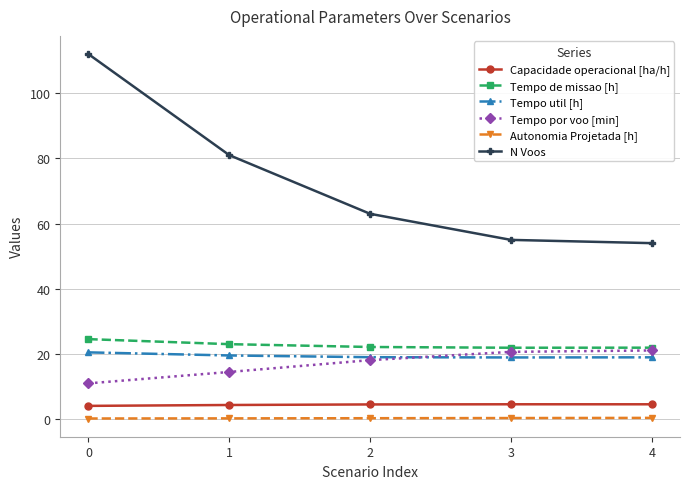

The Tempo de missao [h] series shows 8.7 at 2. True or false?

False